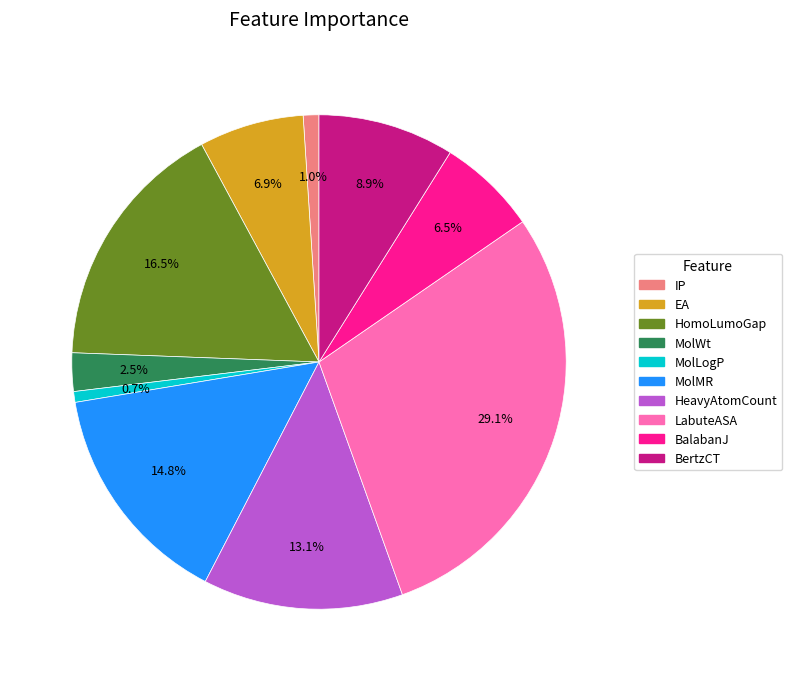

Does MolMR account for over 50% of the chart?

No